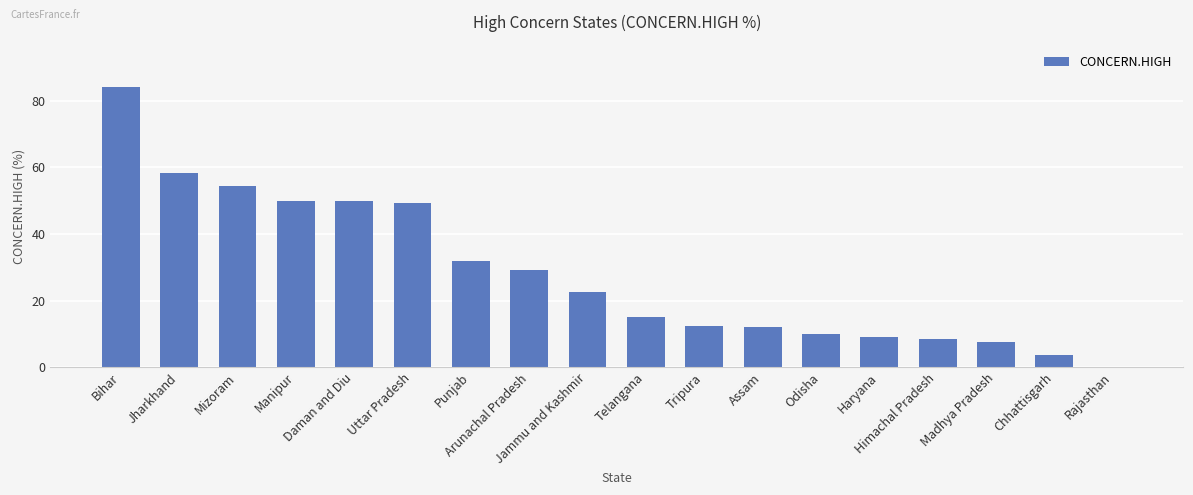

What is the greatest value displayed?

84.2